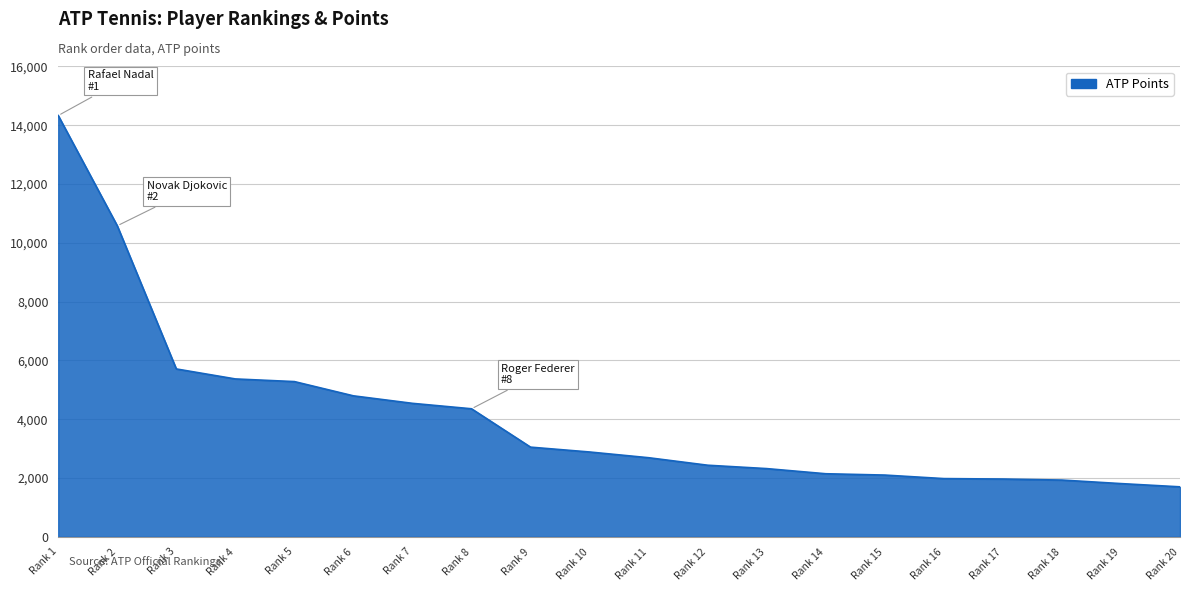

What is the change in value from Rank 6 to Rank 10?

-1910